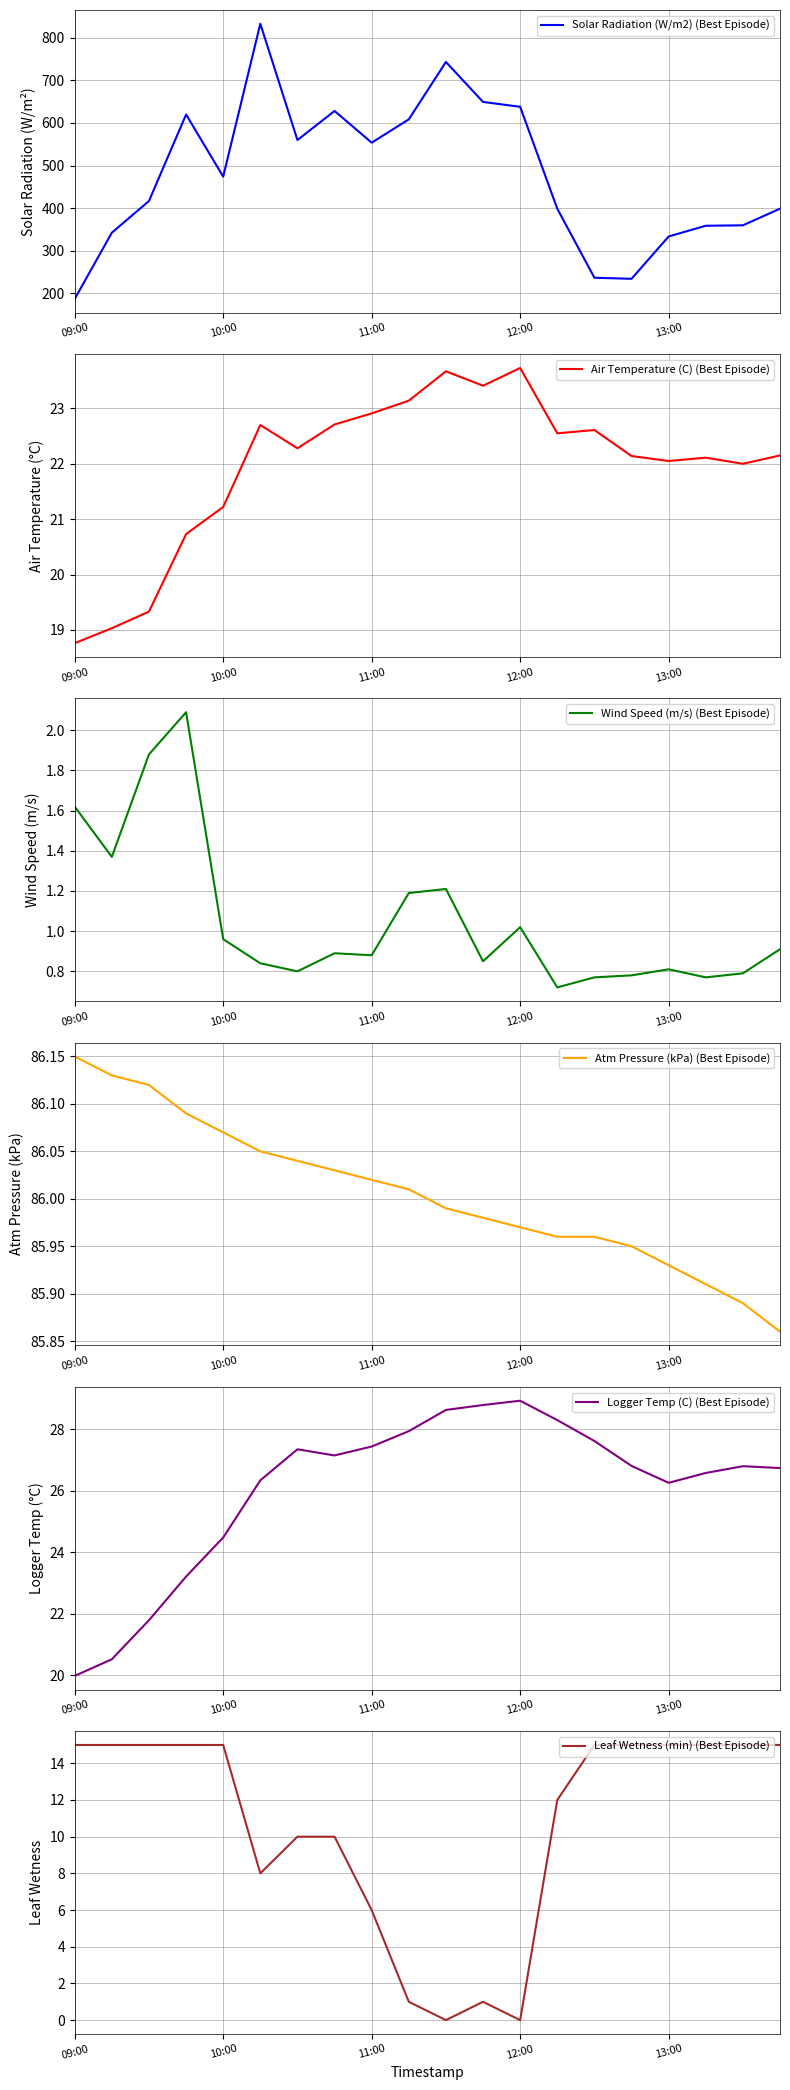

What is the label of the 1st point from the left?

09:00